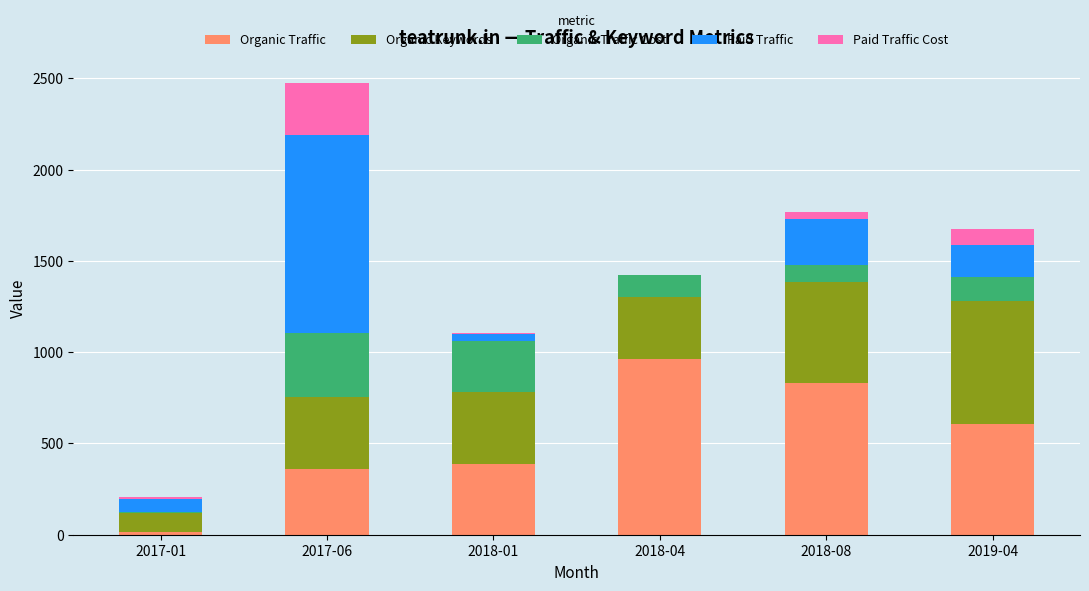

At which category is the sum across all series the highest?

2017-06